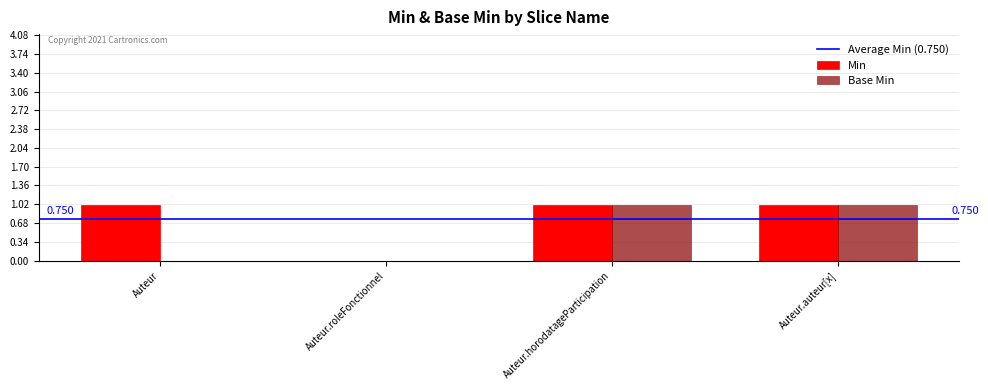

Is the value of Min at Auteur.horodatageParticipation greater than the value of Base Min at Auteur.roleFonctionnel?

Yes